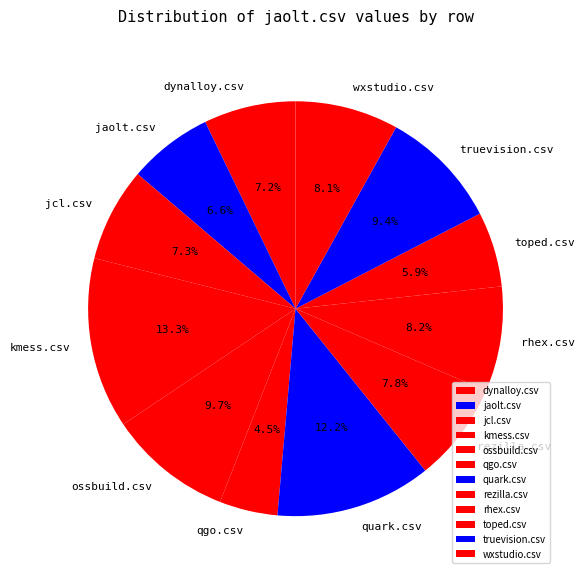

To the nearest percent, what percentage of the pie is truevision.csv?

9%